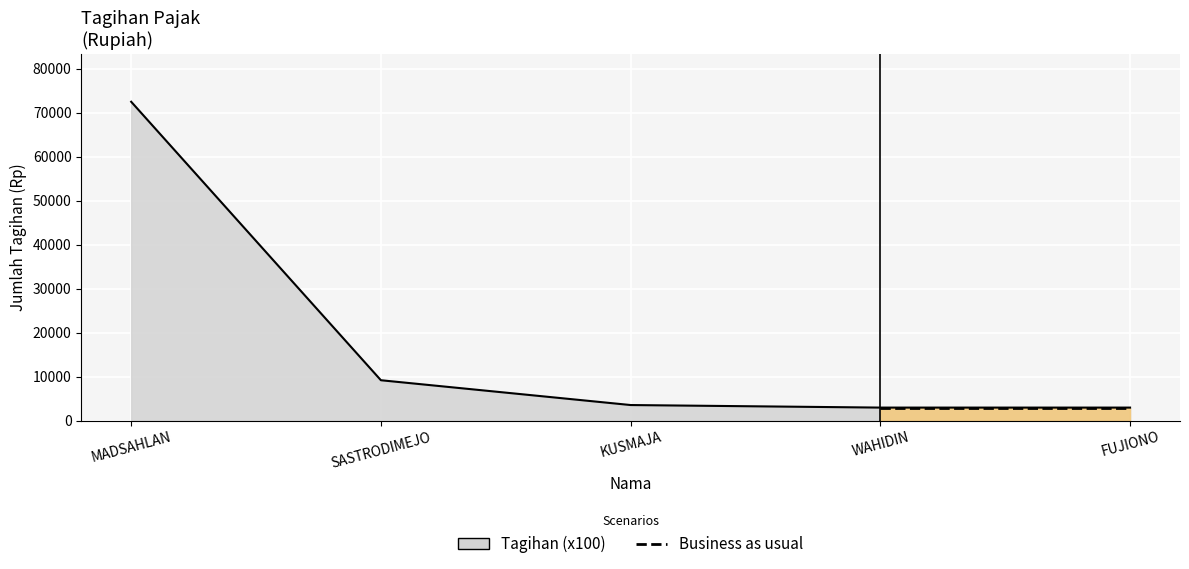

What is the average value?

18228